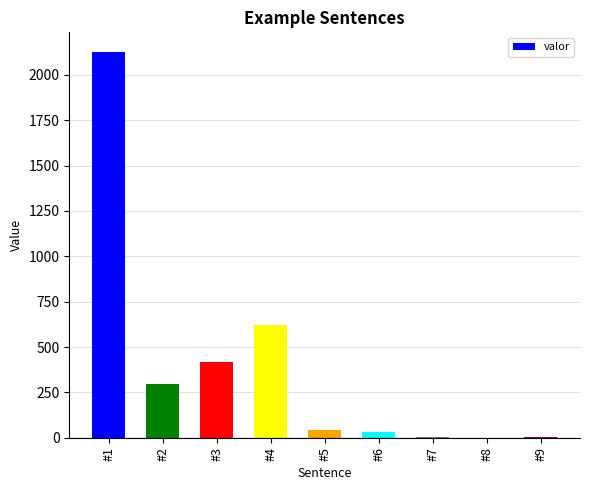

Between #1 and #8, which is larger?

#1